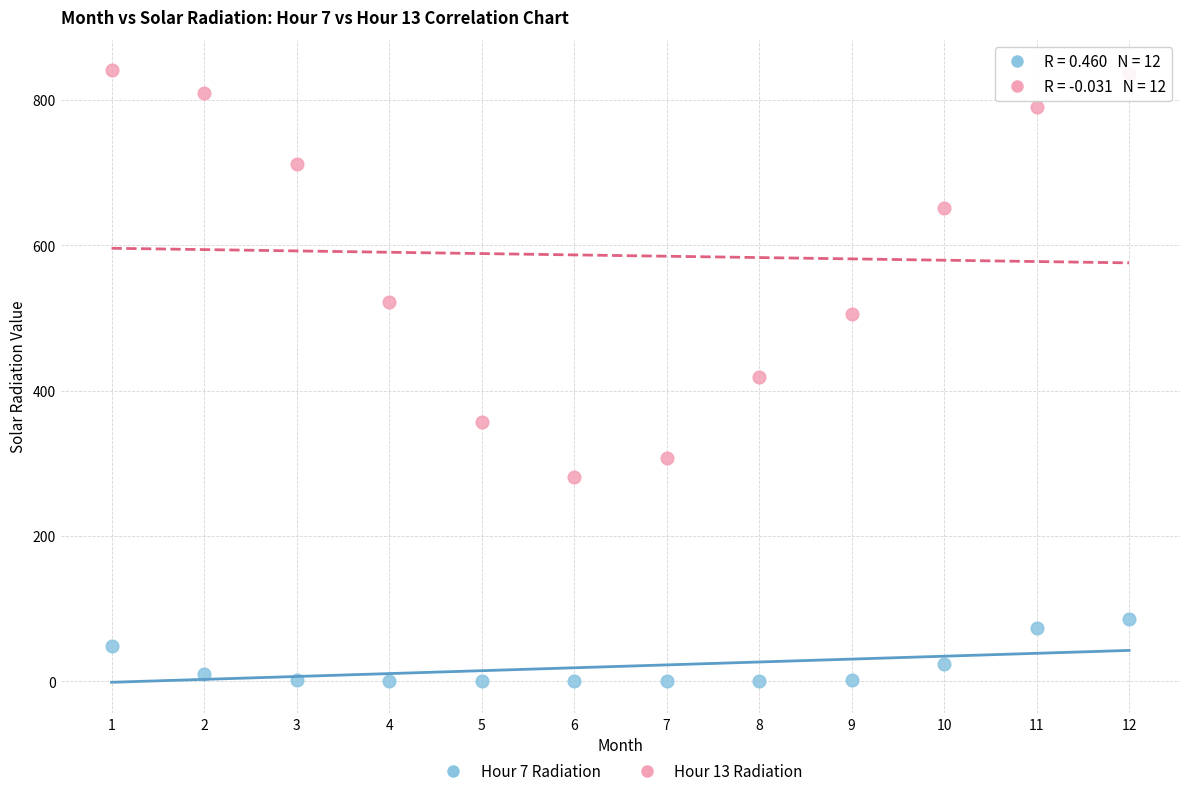

Which series reaches the minimum Y coordinate?

Hour 7 Radiation